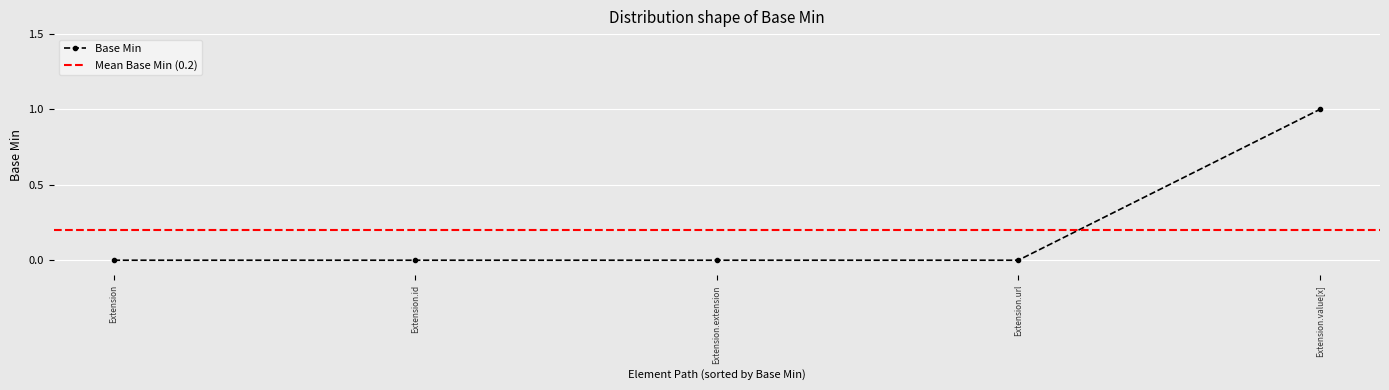

Is it true that Base Min equals 1 at Extension.value[x]?

True